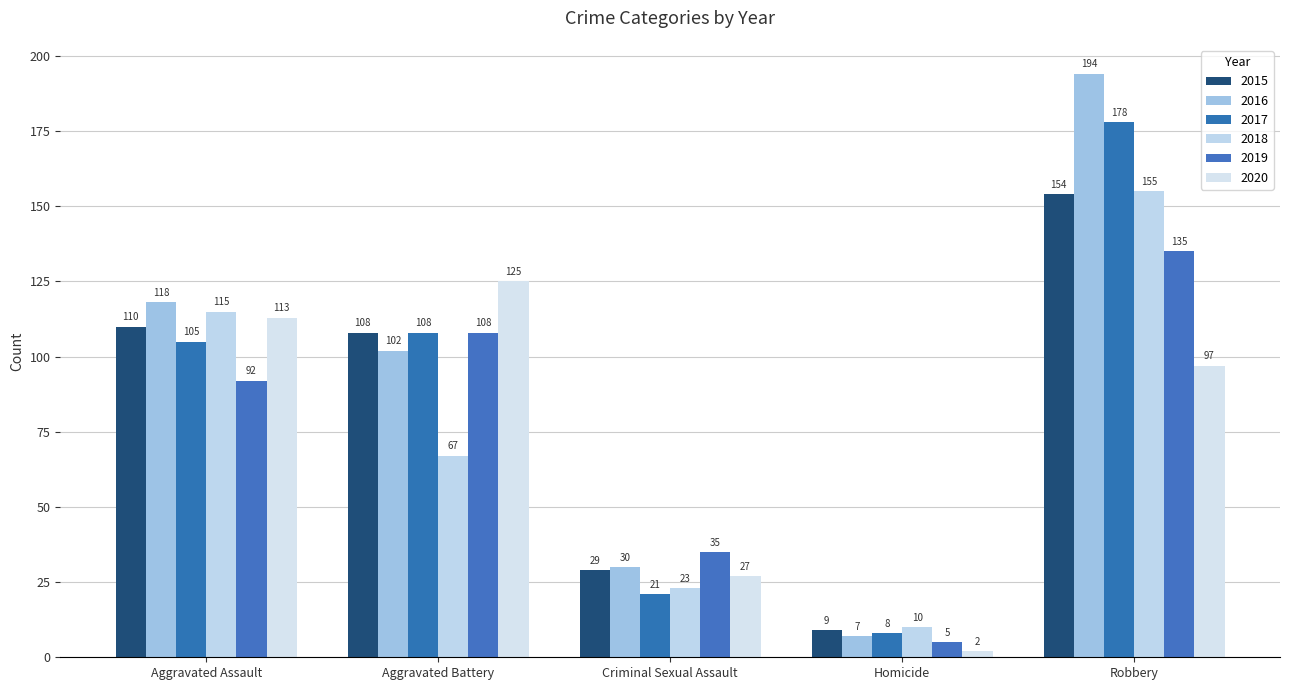

Is the value of 2015 at Aggravated Assault greater than the value of 2016 at Aggravated Battery?

Yes